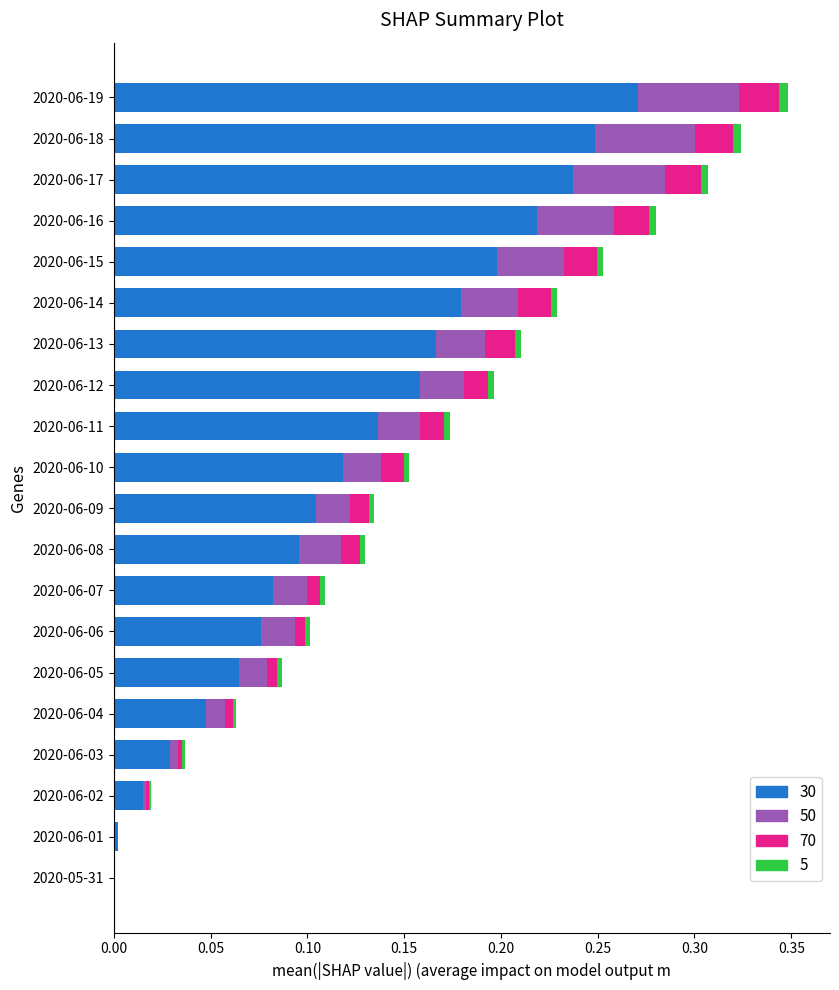

Count the number of data series in this chart.

4